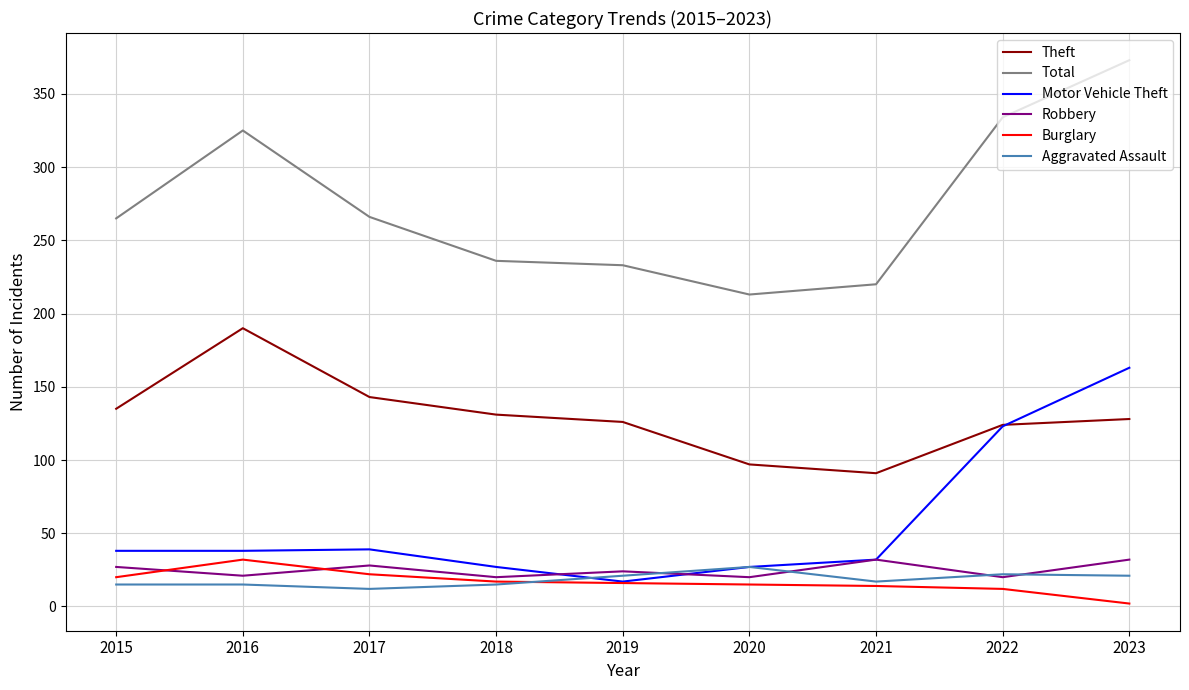

True or false: Burglary and Total intersect in this chart.

False